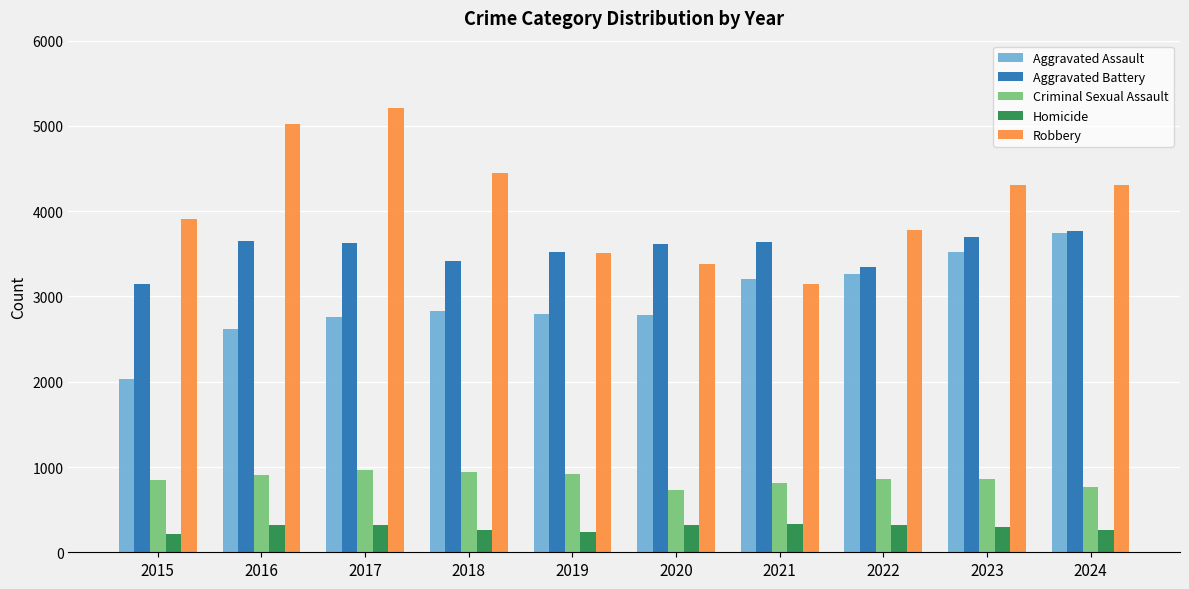

True or false: Homicide has a value of 322 at 2020.

True